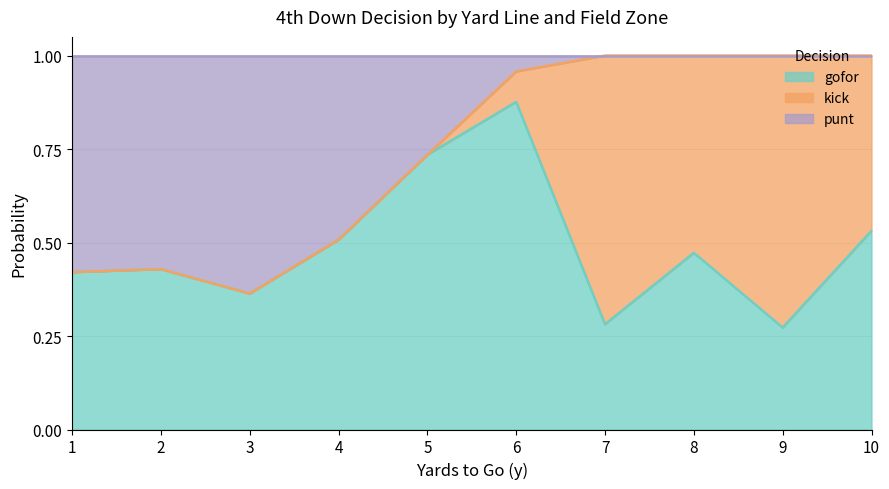

Is it true that gofor equals 0.3 at 2?

False